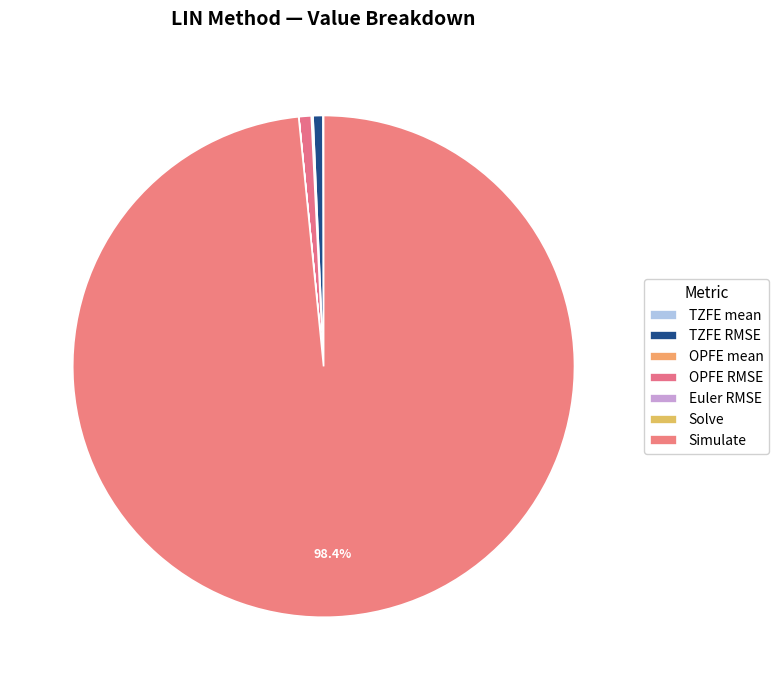

Which has a higher value, Solve or Simulate?

Simulate